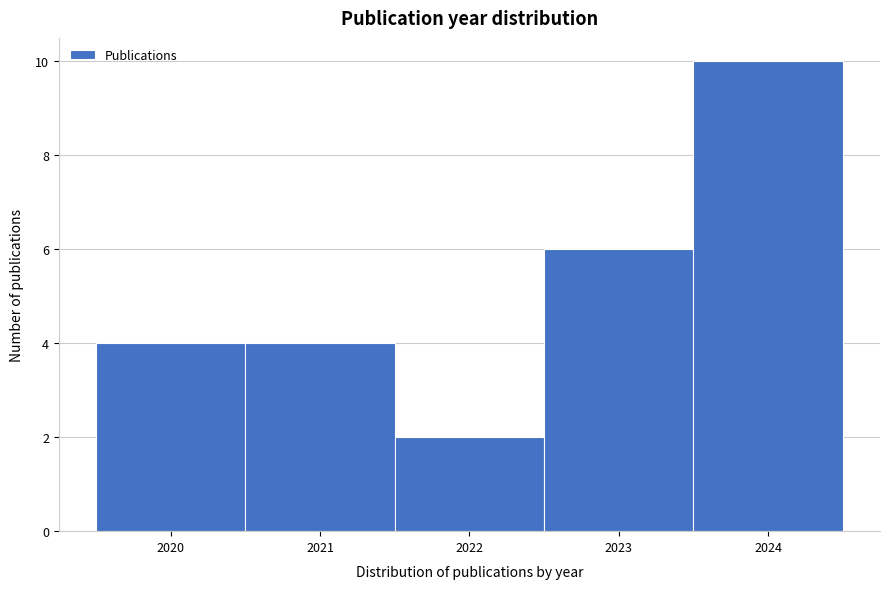

Reading left to right, transcribe this chart: for each bar, give the range it covers on the x-axis and its height. The values are not printed on the chart, so give them approximately, as read against the axis.

2019.5 to 2020.5: 4
2020.5 to 2021.5: 4
2021.5 to 2022.5: 2
2022.5 to 2023.5: 6
2023.5 to 2024.5: 10